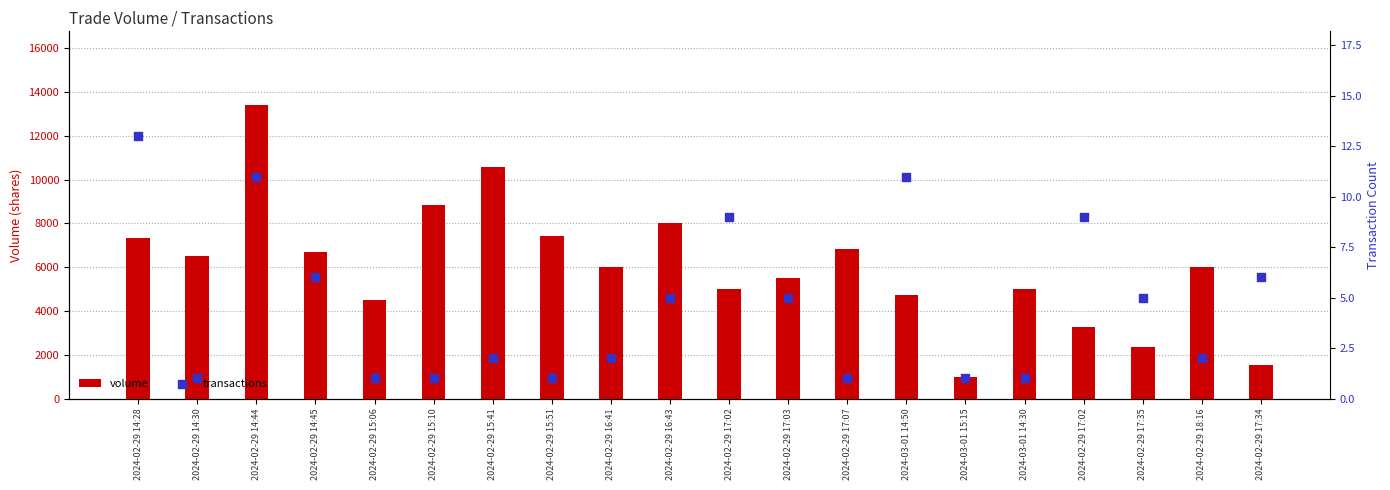

Which series has the widest spread of Y values?

volume